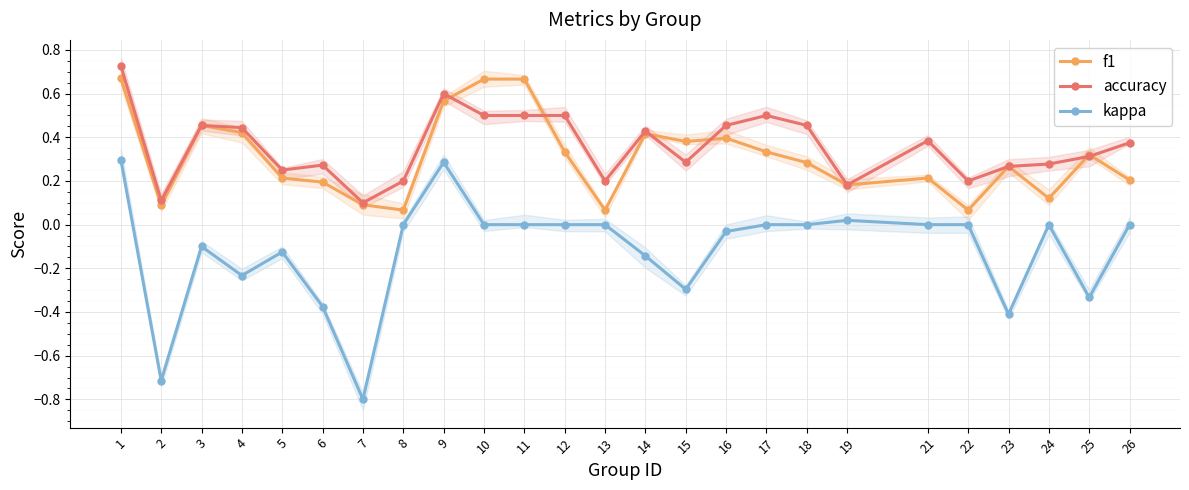

Is this an area chart (filled region under the line)?

No